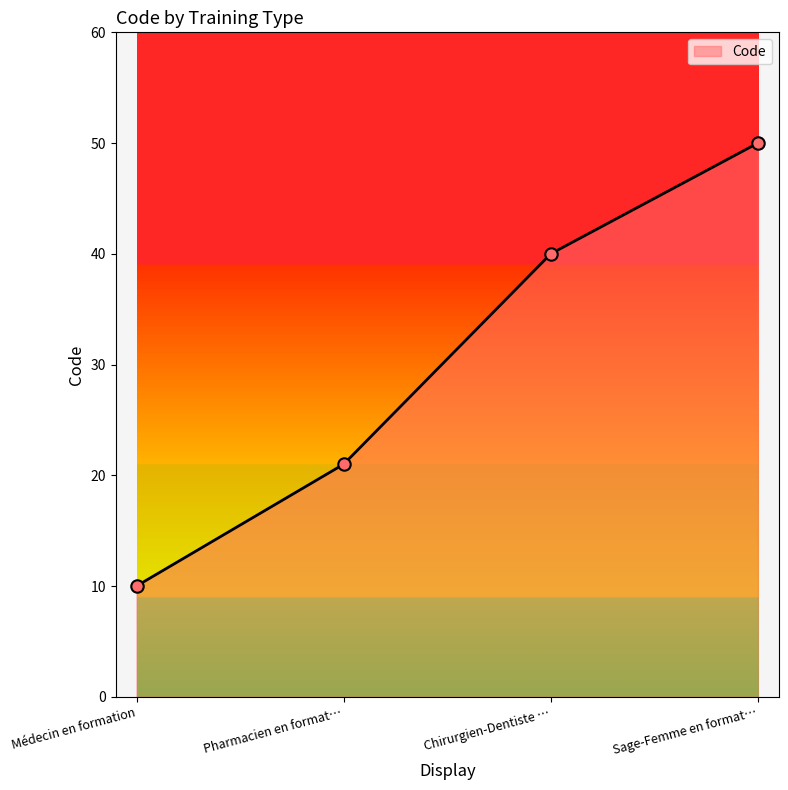

Between Sage-Femme en format… and Médecin en formation, which is larger?

Sage-Femme en format…